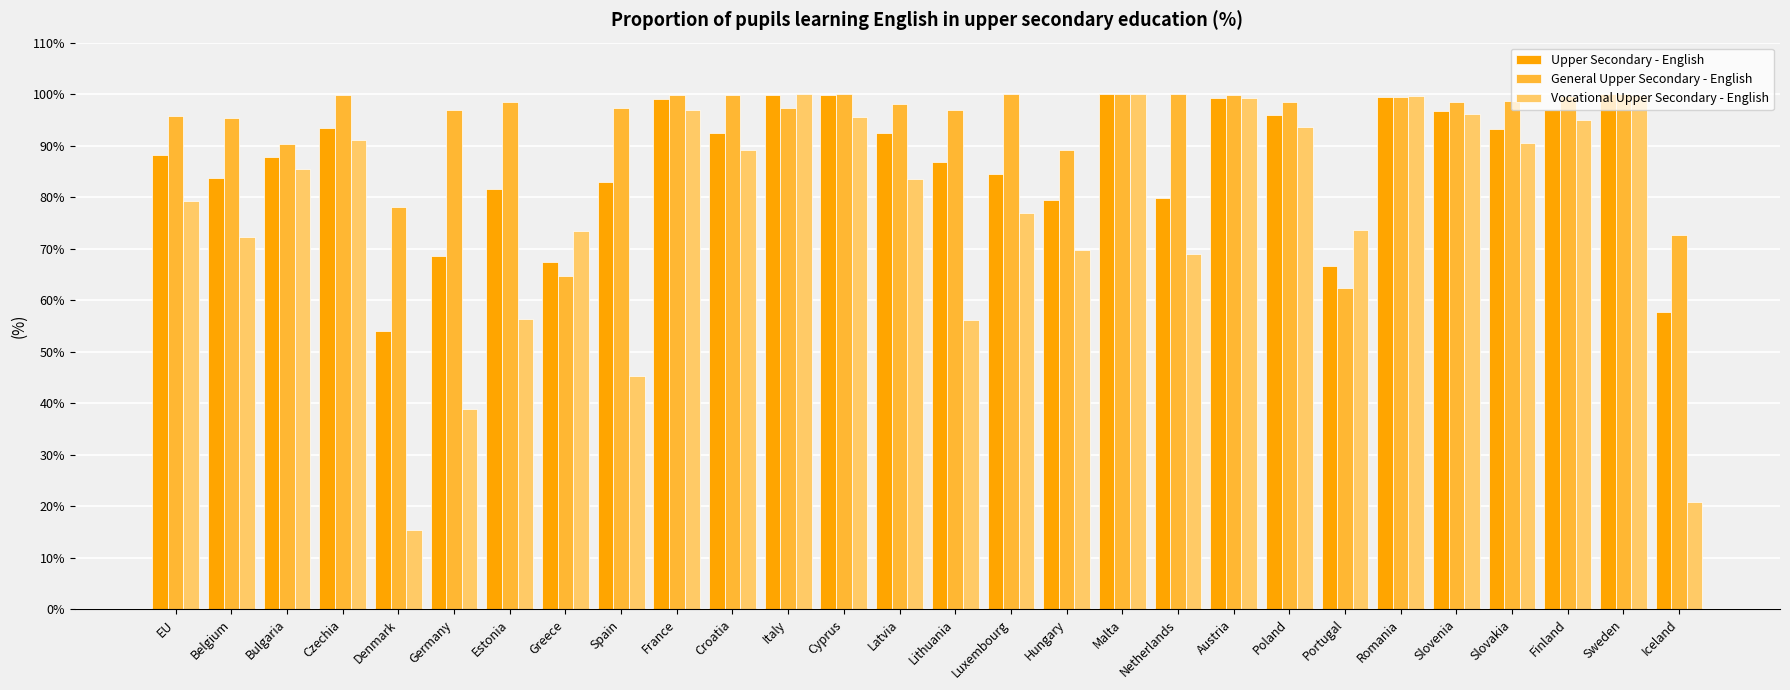

What is the average value of the Vocational Upper Secondary - English series?

77.2